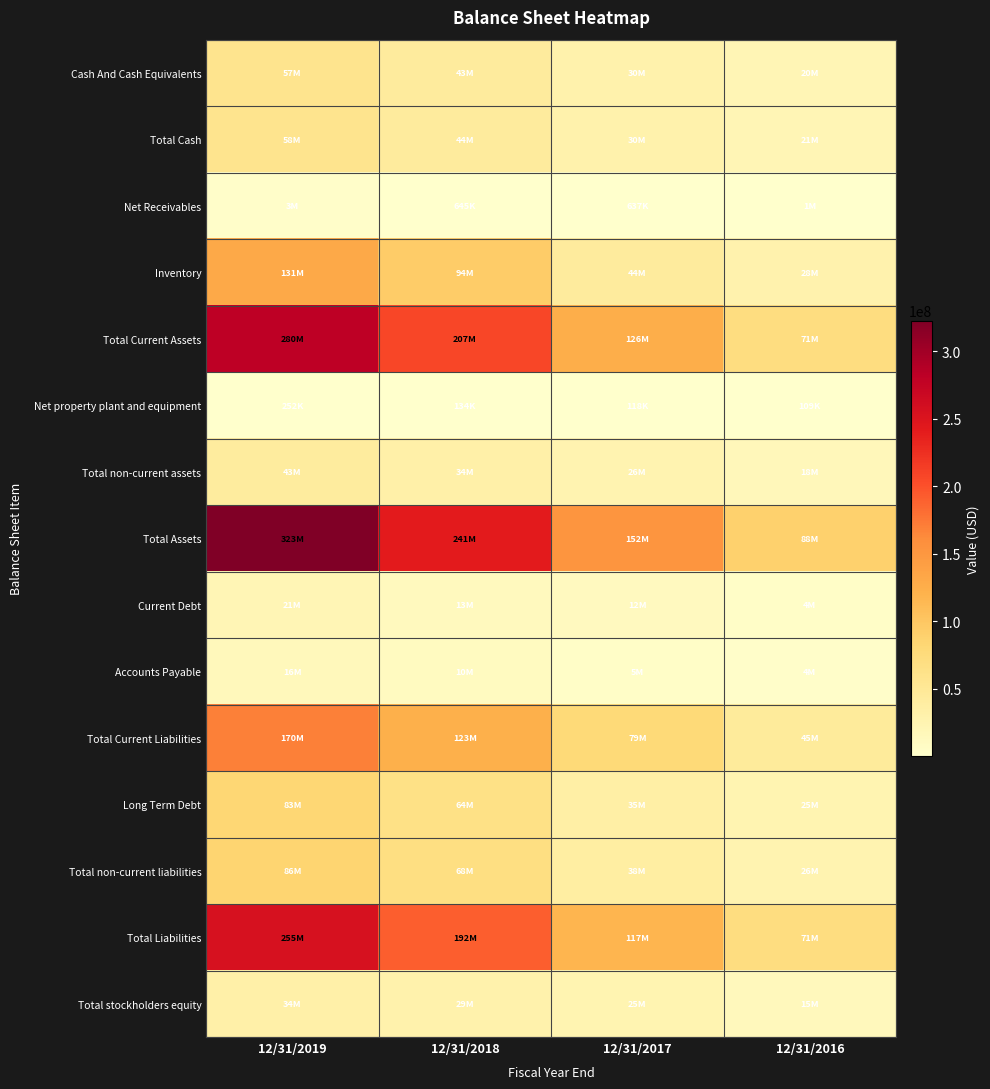

What is the total value across all series at 12/31/2017?

719800883